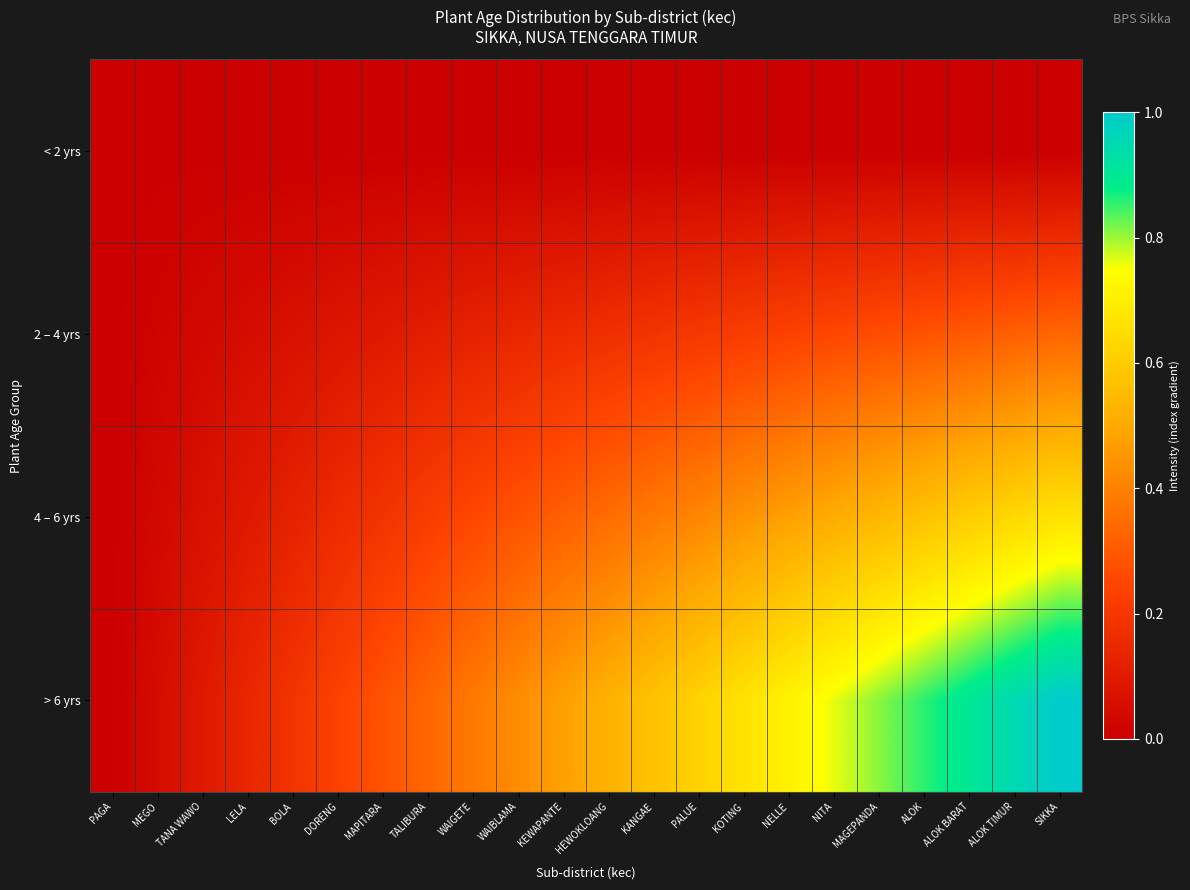

Reading left to right, extract all data points from this chart.

< 2 yrs: PAGA=0.0	MEGO=0.0	TANA WAWO=0.0	LELA=0.0	BOLA=0.0	DORENG=0.0	MAPITARA=0.0	TALIBURA=0.0	WAIGETE=0.0	WAIBLAMA=0.0	KEWAPANTE=0.0	HEWOKLOANG=0.0	KANGAE=0.0	PALUE=0.0	KOTING=0.0	NELLE=0.0	NITA=0.0	MAGEPANDA=0.0	ALOK=0.0	ALOK BARAT=0.0	ALOK TIMUR=0.0	SIKKA=0.0
2 – 4 yrs: PAGA=0.0	MEGO=0.0	TANA WAWO=0.0	LELA=0.0	BOLA=0.1	DORENG=0.1	MAPITARA=0.1	TALIBURA=0.1	WAIGETE=0.1	WAIBLAMA=0.1	KEWAPANTE=0.2	HEWOKLOANG=0.2	KANGAE=0.2	PALUE=0.2	KOTING=0.2	NELLE=0.2	NITA=0.3	MAGEPANDA=0.3	ALOK=0.3	ALOK BARAT=0.3	ALOK TIMUR=0.3	SIKKA=0.3
4 – 6 yrs: PAGA=0.0	MEGO=0.0	TANA WAWO=0.1	LELA=0.1	BOLA=0.1	DORENG=0.2	MAPITARA=0.2	TALIBURA=0.2	WAIGETE=0.3	WAIBLAMA=0.3	KEWAPANTE=0.3	HEWOKLOANG=0.3	KANGAE=0.4	PALUE=0.4	KOTING=0.4	NELLE=0.5	NITA=0.5	MAGEPANDA=0.5	ALOK=0.6	ALOK BARAT=0.6	ALOK TIMUR=0.6	SIKKA=0.7
> 6 yrs: PAGA=0.0	MEGO=0.0	TANA WAWO=0.1	LELA=0.1	BOLA=0.2	DORENG=0.2	MAPITARA=0.3	TALIBURA=0.3	WAIGETE=0.4	WAIBLAMA=0.4	KEWAPANTE=0.5	HEWOKLOANG=0.5	KANGAE=0.6	PALUE=0.6	KOTING=0.7	NELLE=0.7	NITA=0.8	MAGEPANDA=0.8	ALOK=0.9	ALOK BARAT=0.9	ALOK TIMUR=1.0	SIKKA=1.0